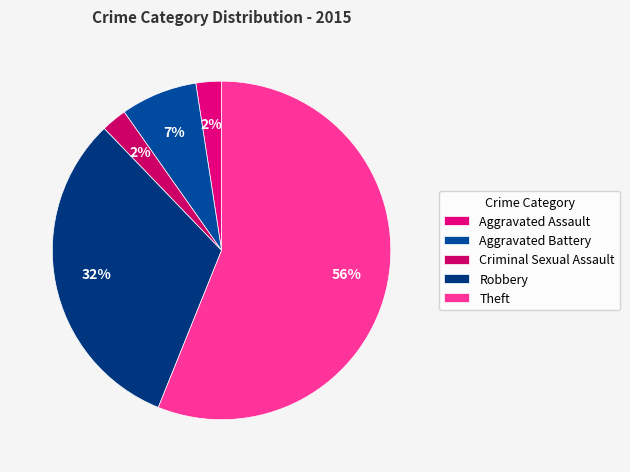

Between Aggravated Battery and Robbery, which is larger?

Robbery